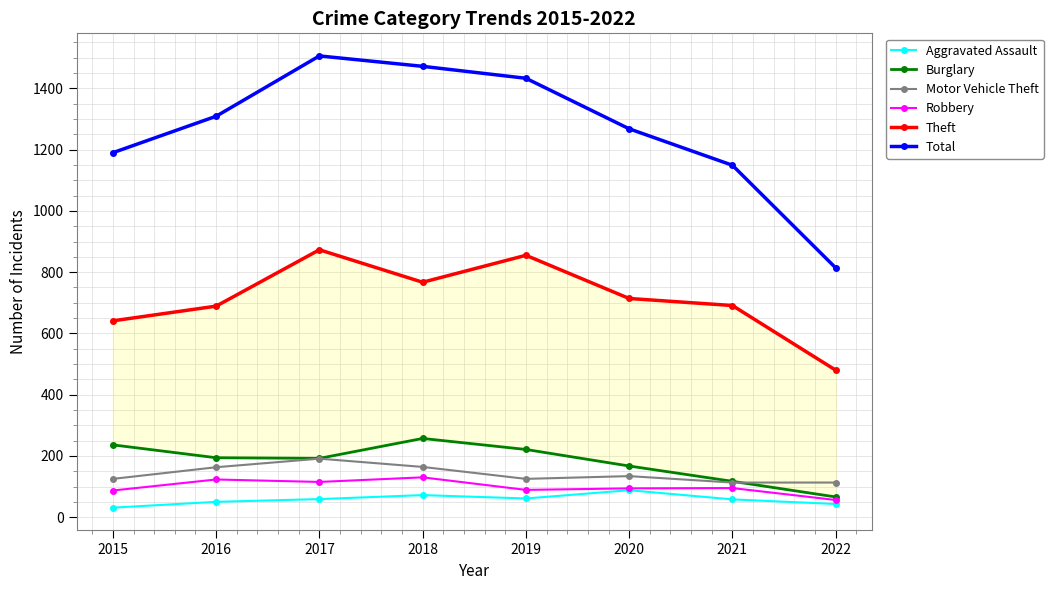

At which category does Motor Vehicle Theft reach its first local peak?

2017